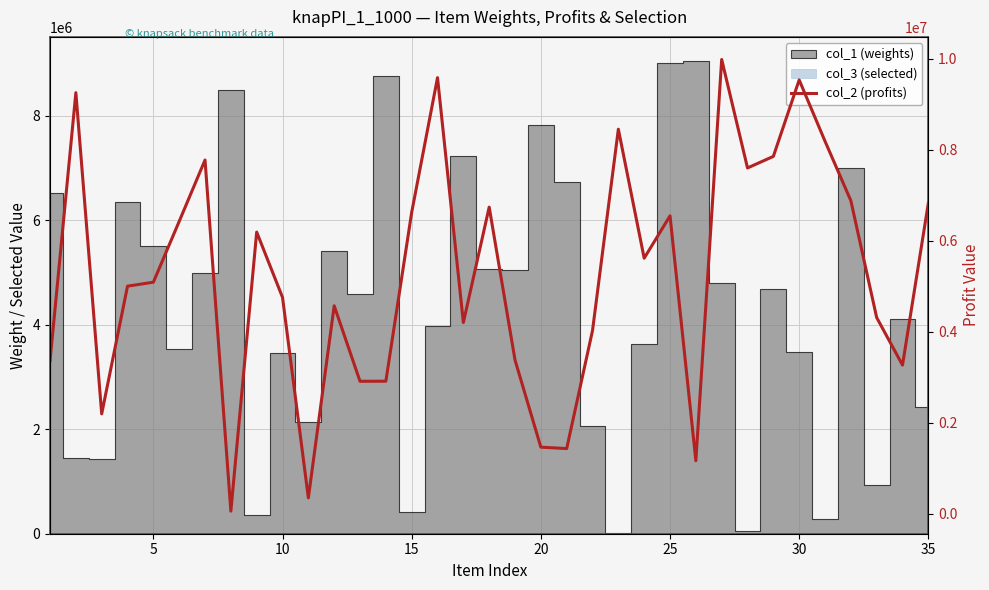

What is the maximum value shown in the chart?

9986168